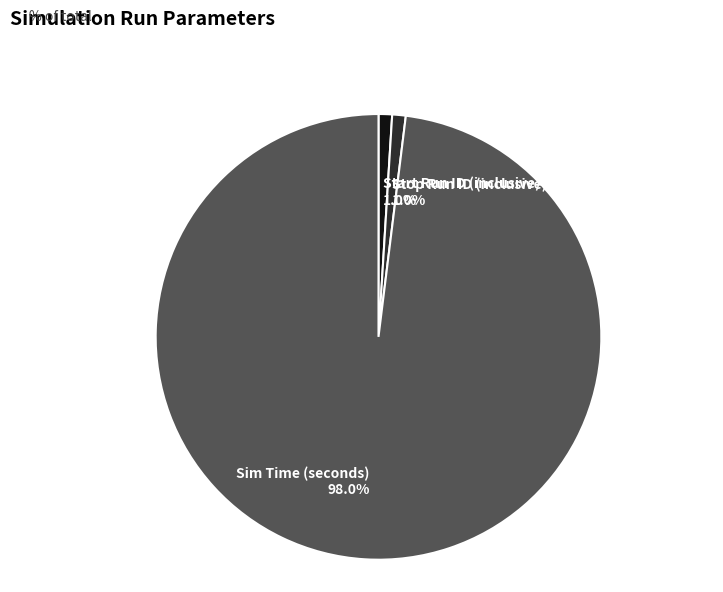

How many slices are in this pie chart?

3